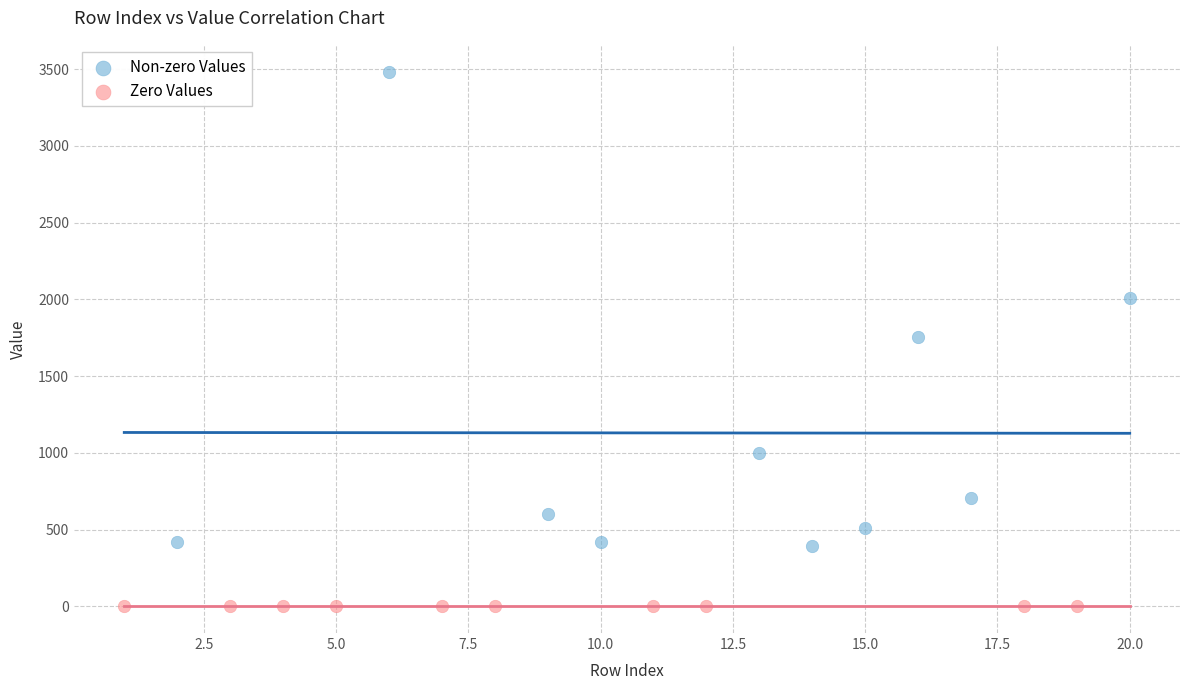

What are all the series names shown in the legend?

Non-zero Values, Zero Values